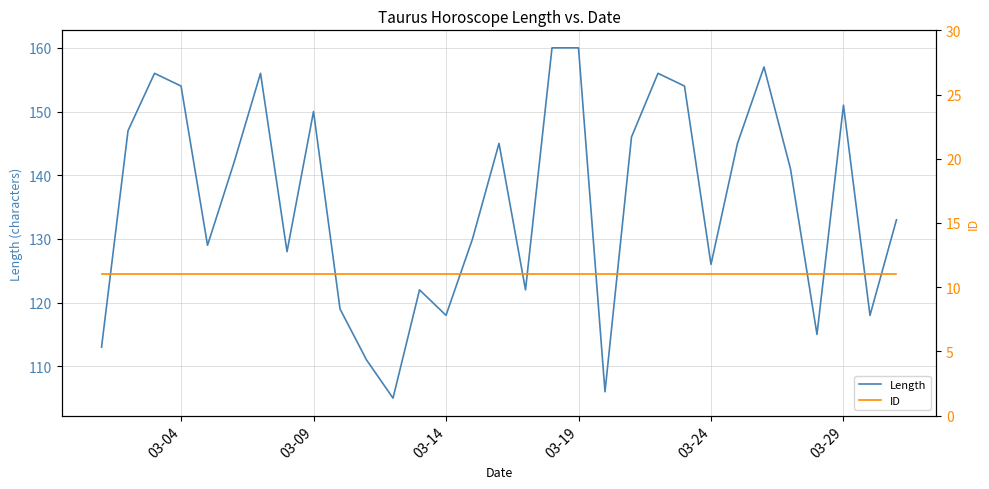

The value of Length at 03-19 is 160. True or false?

True